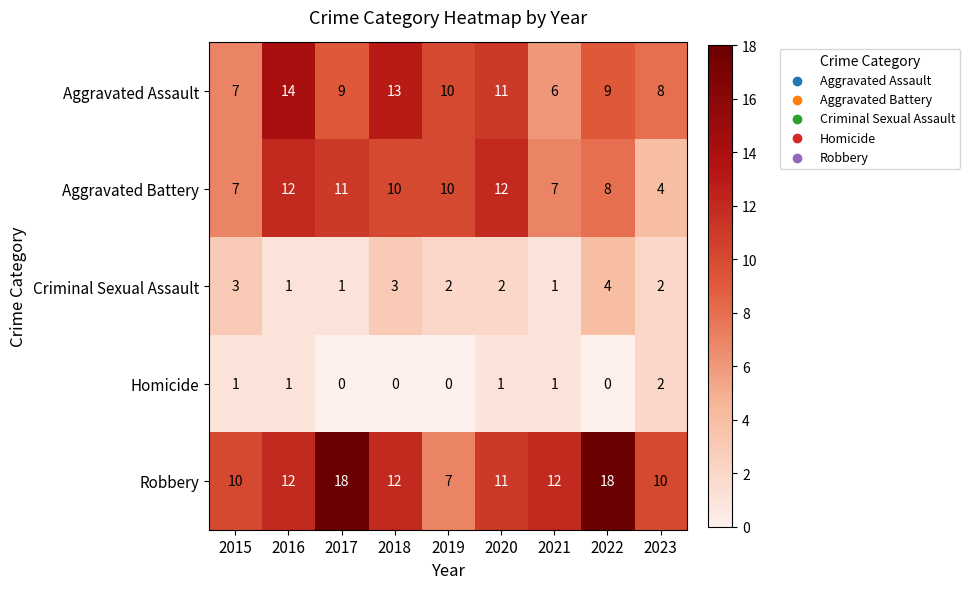

At which category is the sum across all series the highest?

2016